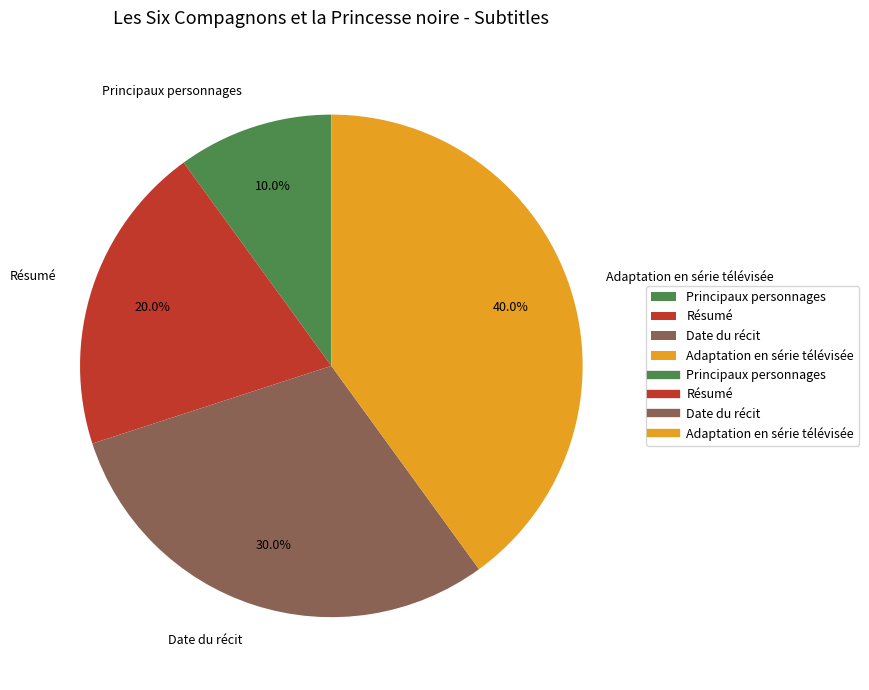

Which has a higher value, Principaux personnages or Résumé?

Résumé